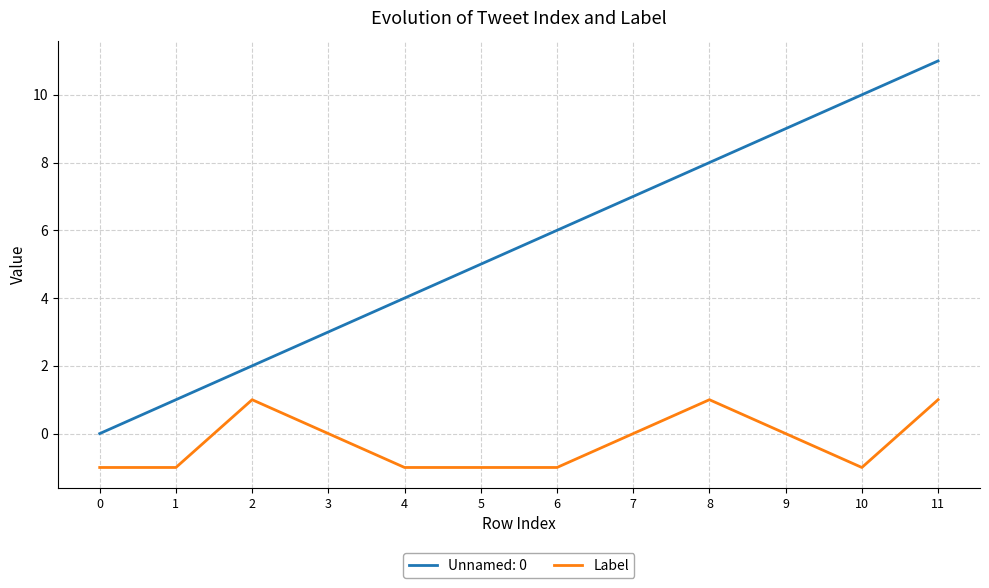

True or false: Unnamed: 0 has a value of 2 at 2.

True